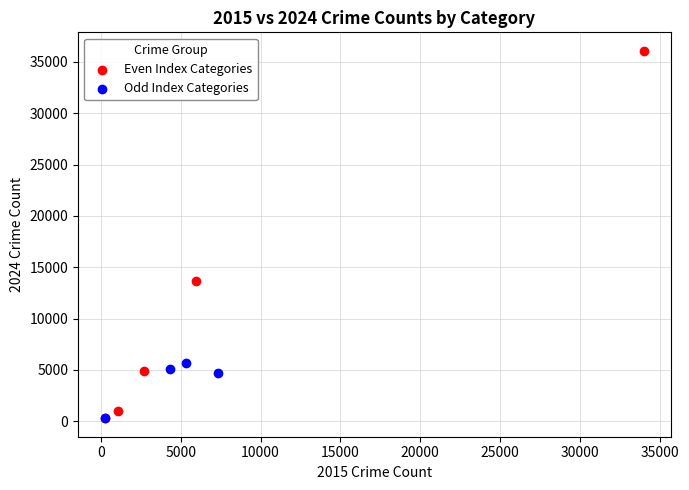

Which series has the largest Y range (max minus min)?

Even Index Categories